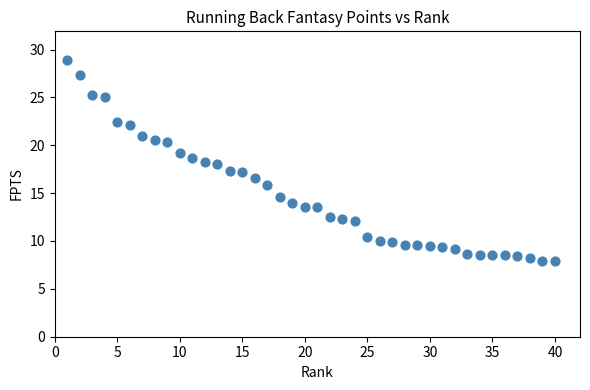

What is the range of X values (max minus min)?

39.0